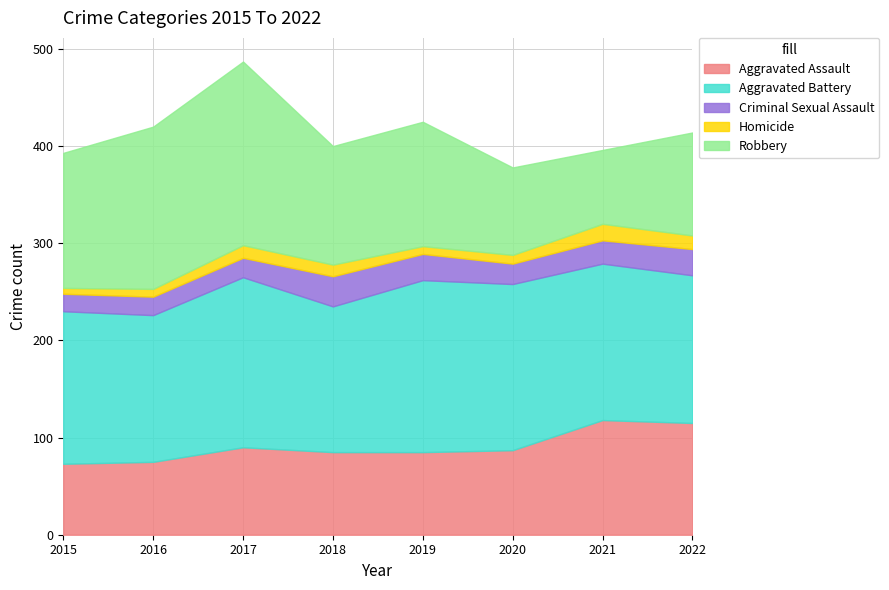

At which category does Homicide reach its first local peak?

2017